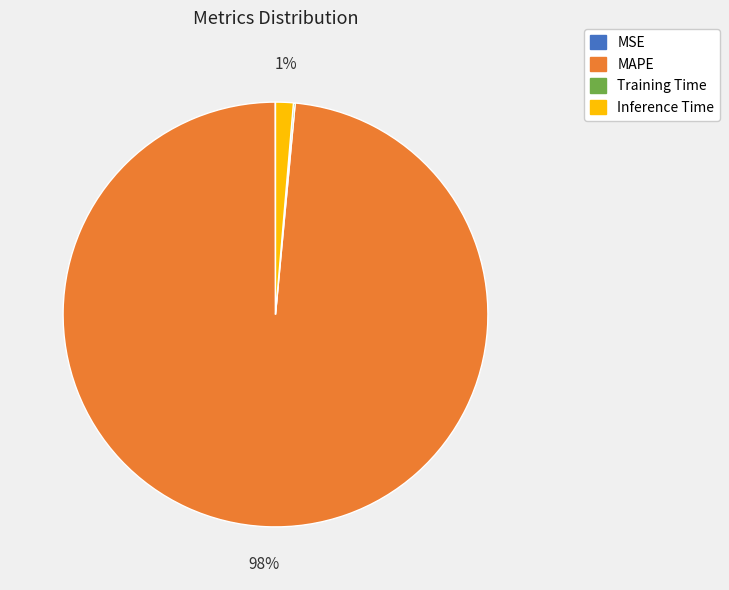

True or false: MAPE accounts for 98% of the total.

True